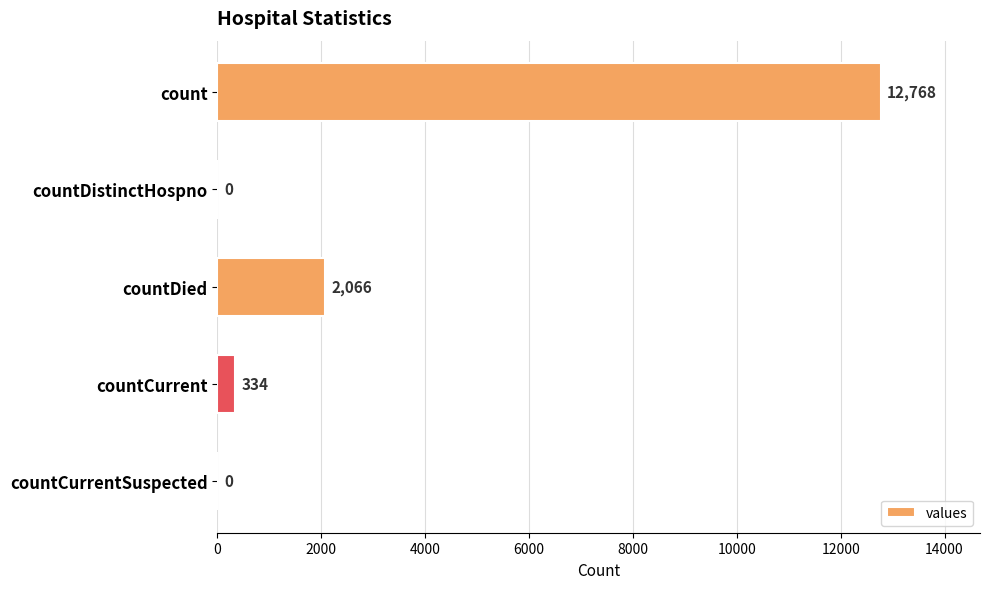

What is the sum of all values?

15168